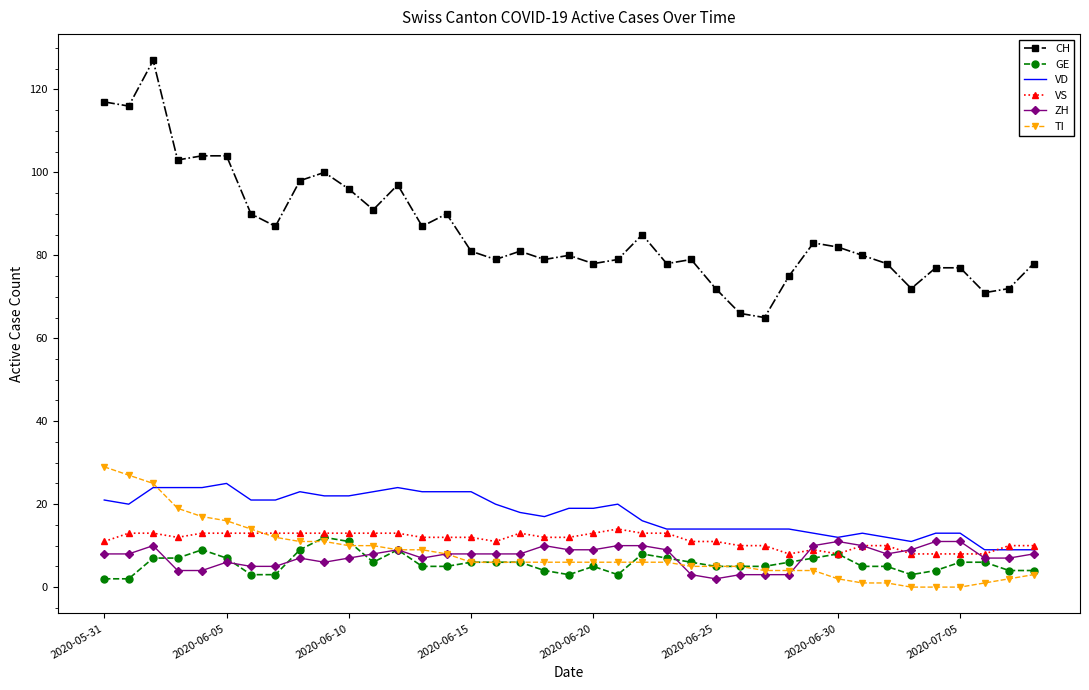

Which series has the widest spread of values?

CH